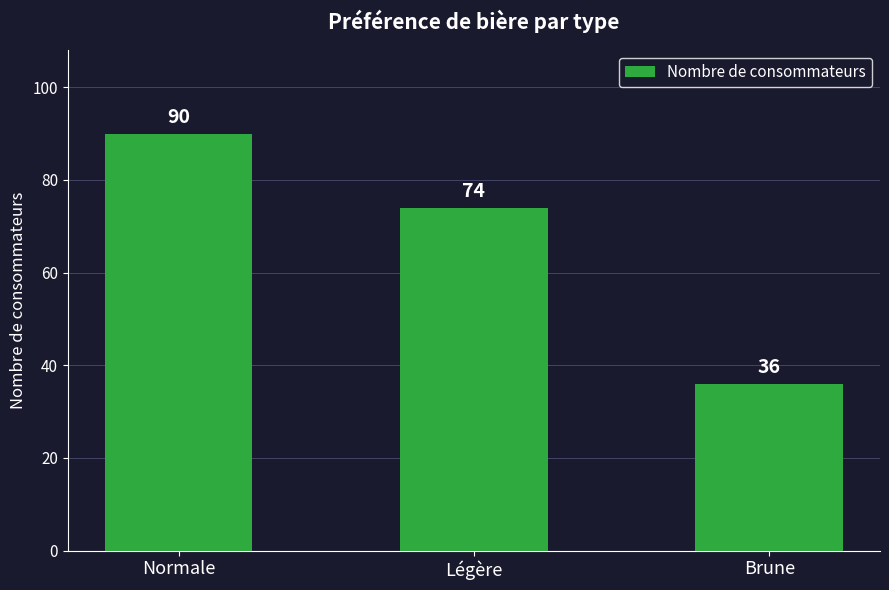

What is the label of the 1st bar from the right?

Brune